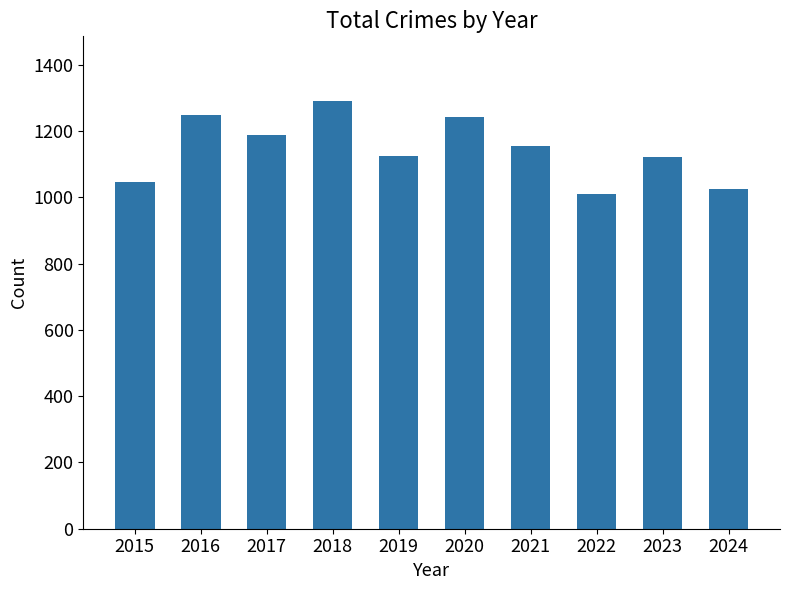

At which label does the data first exceed 1155?

2016